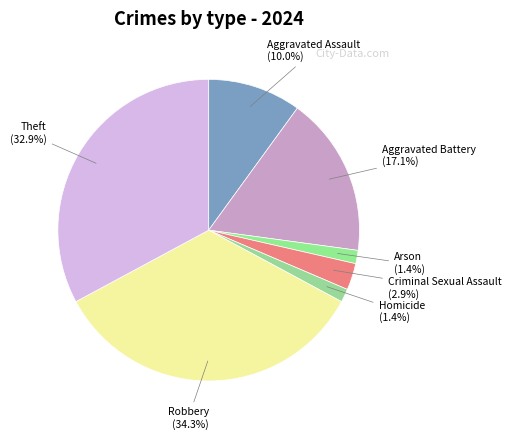

How many segments does this pie chart have?

7